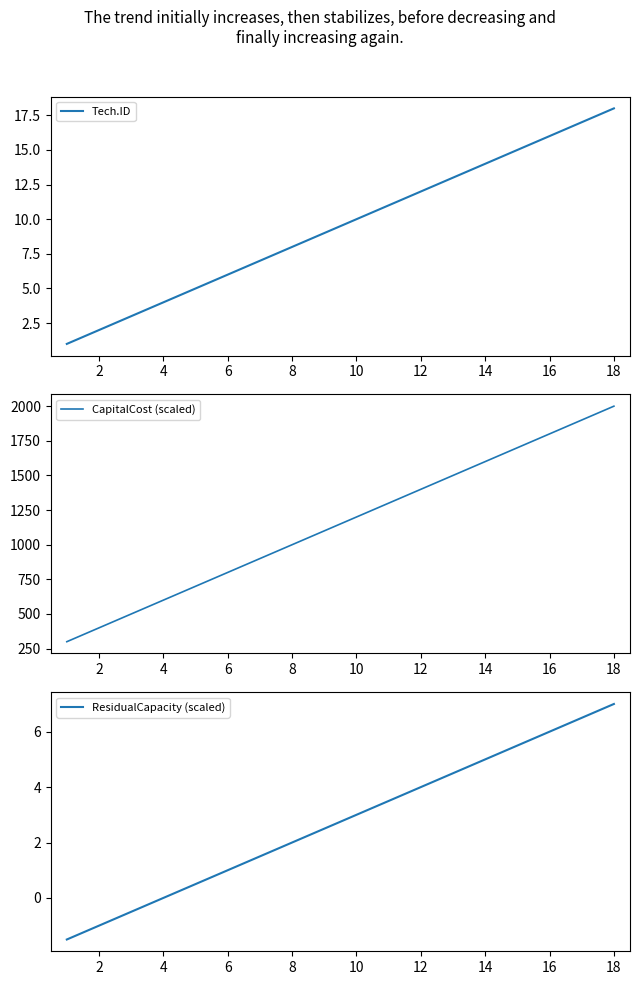

What is the difference between the maximum and minimum values in the CapitalCost (scaled) series?

1700